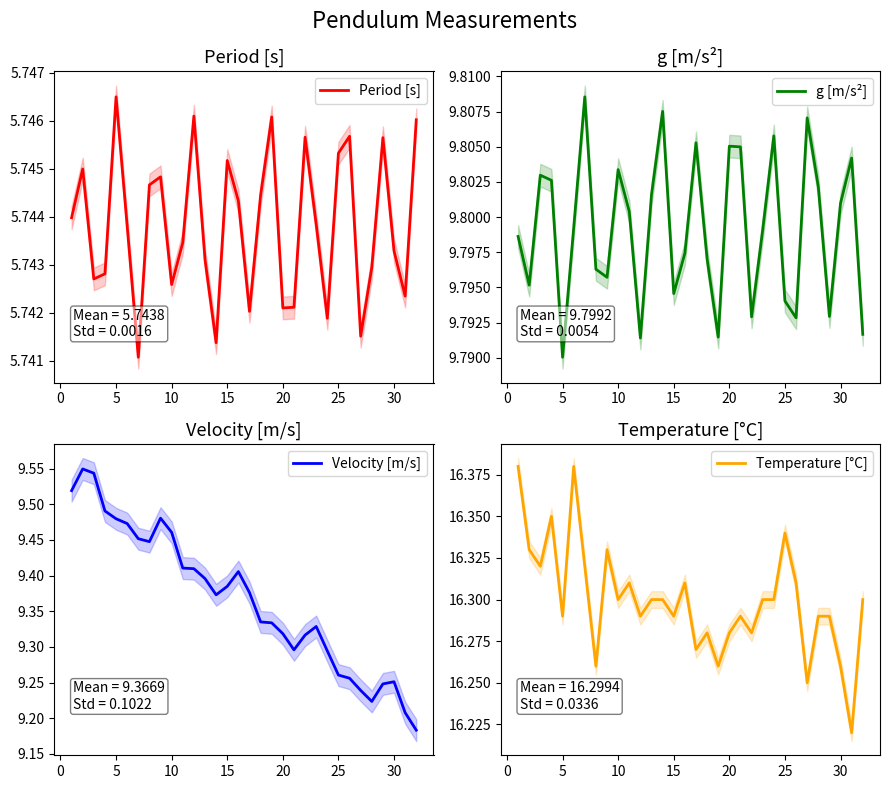

How many Velocity [m/s] values are between 9 and 10?

32